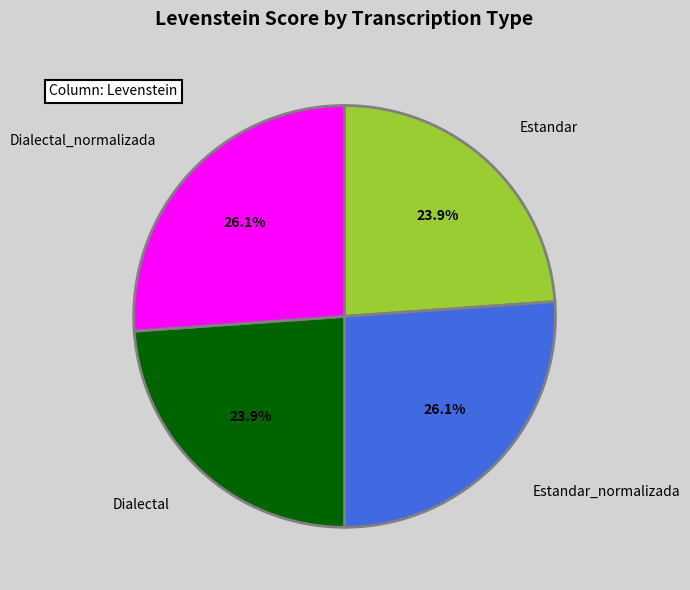

Is there a majority slice in this chart?

No